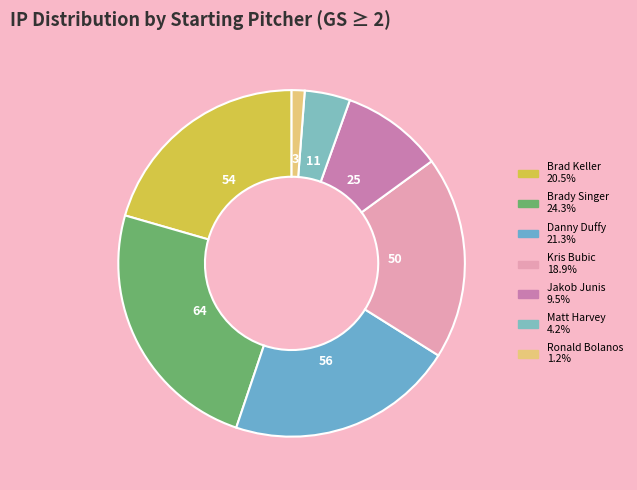

Which has a higher value, Brad Keller or Danny Duffy?

Danny Duffy